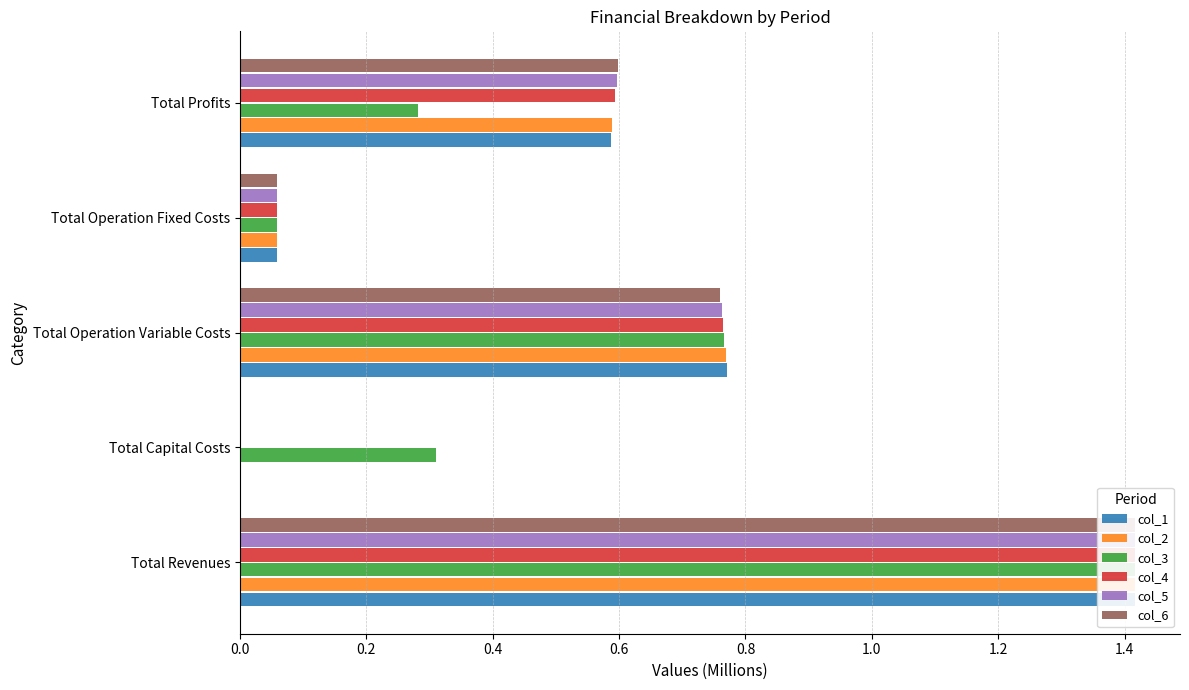

What is the average value of the col_6 series?

0.6